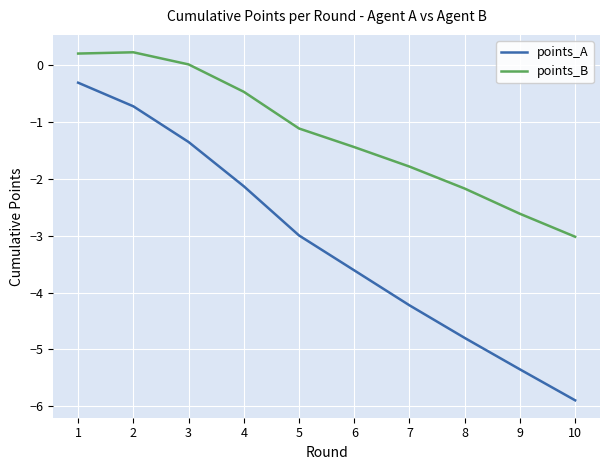

What is the total value across all series at 1?

-0.1